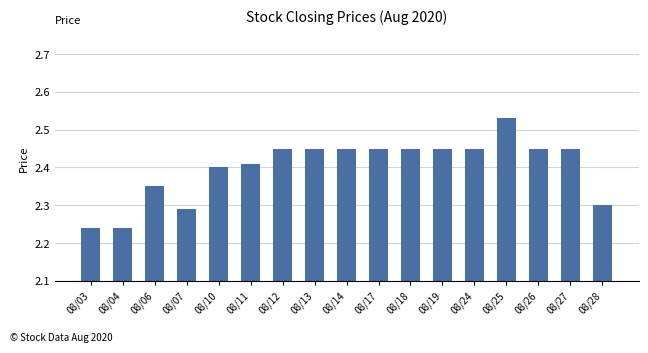

The value at 08/28 is 2.3. True or false?

True